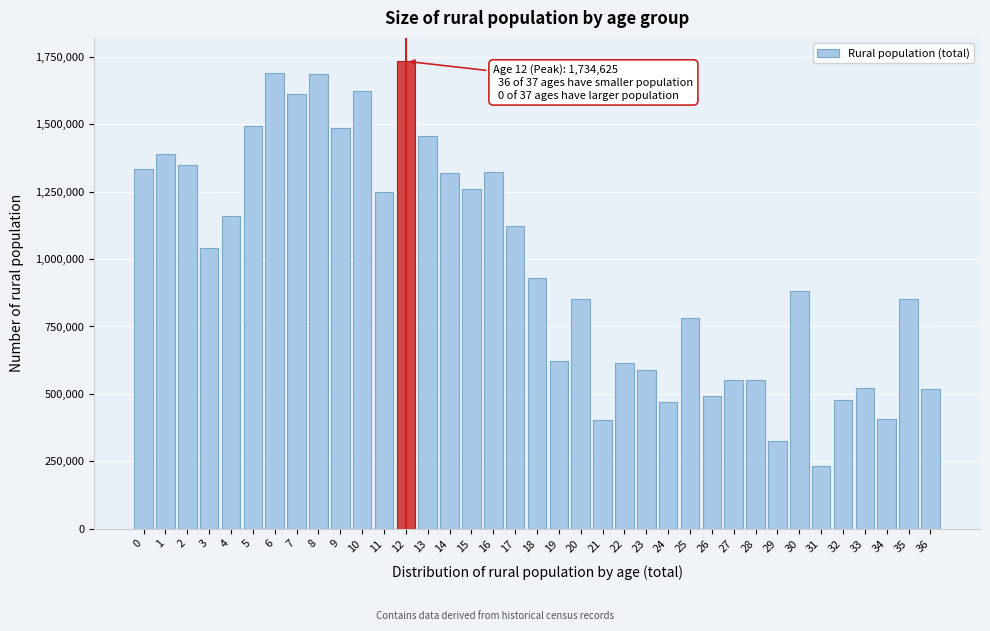

What is the change in value from 0 to 36?

-815403